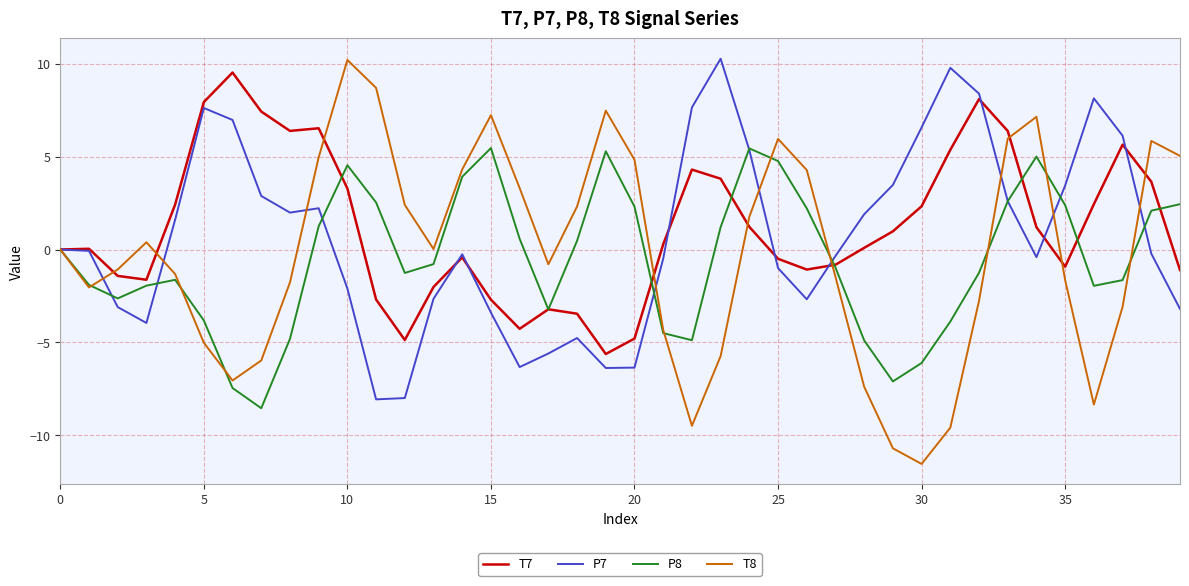

What is the minimum value for T7?

-5.6